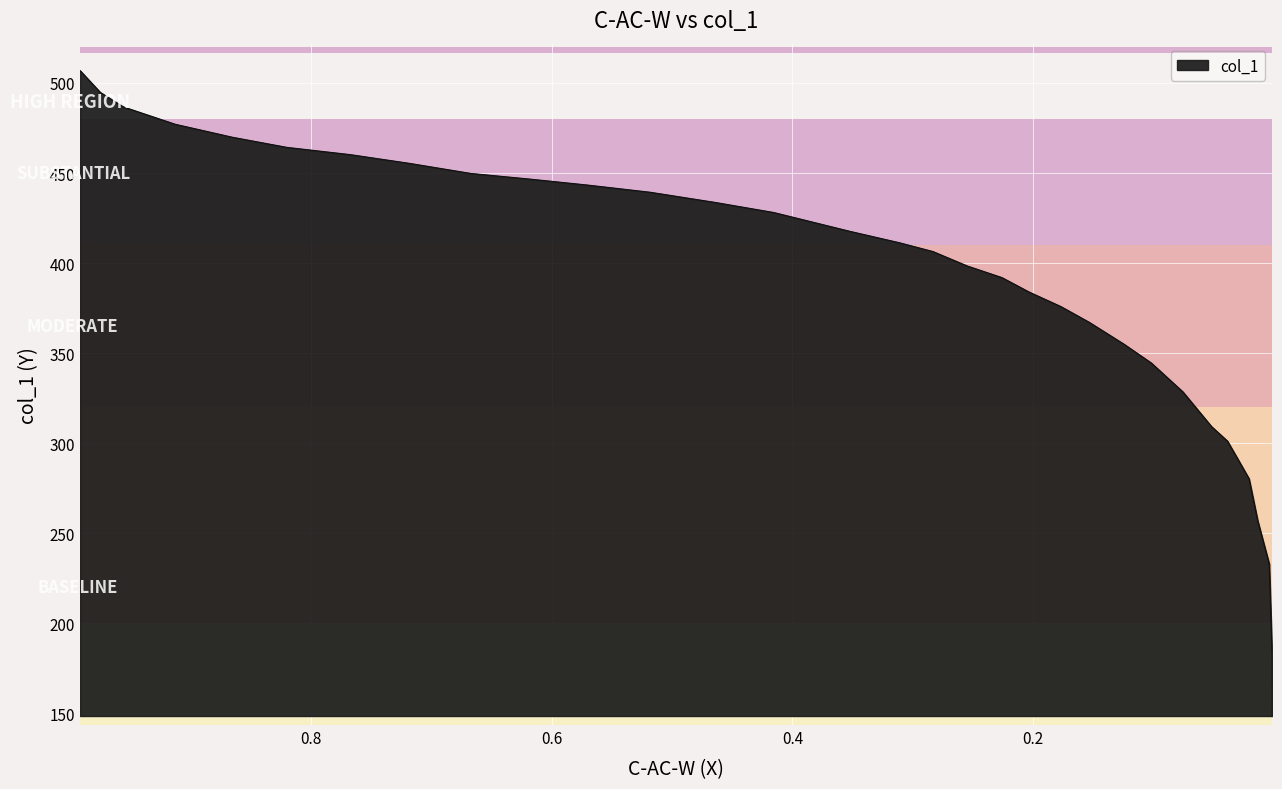

Rank the categories by value from highest to lowest.

0.9915, 0.9748, 0.9557, 0.9127, 0.8651, 0.8198, 0.7673, 0.7184, 0.6672, 0.6171, 0.5706, 0.5182, 0.4645, 0.4156, 0.3524, 0.3107, 0.2833, 0.2547, 0.226, 0.2034, 0.1771, 0.1533, 0.1247, 0.102, 0.0757, 0.0519, 0.0387, 0.0304, 0.0208, 0.0136, 0.004, 0.0016, 0.0015